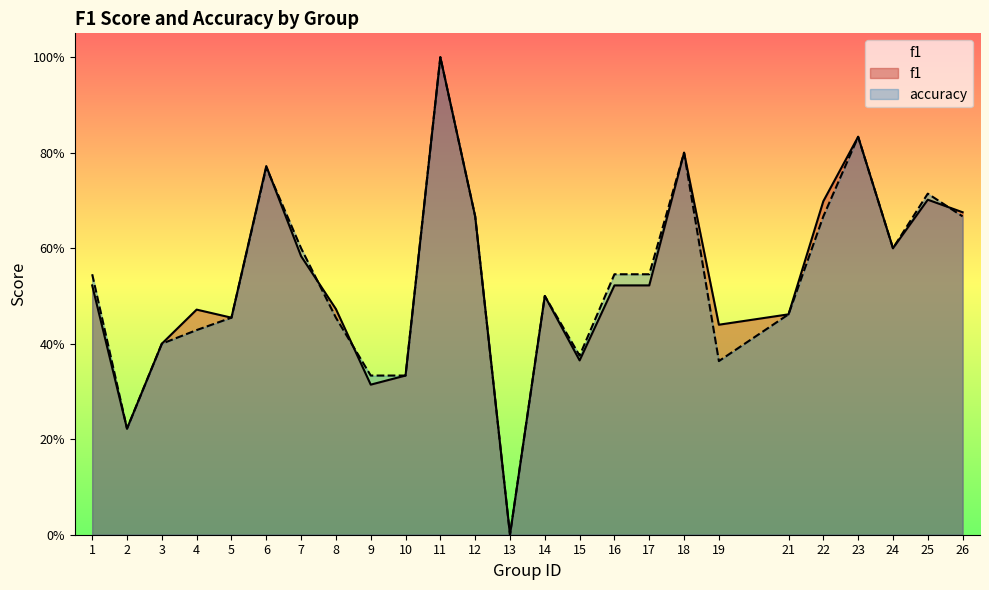

Where is the first local minimum for f1?

2